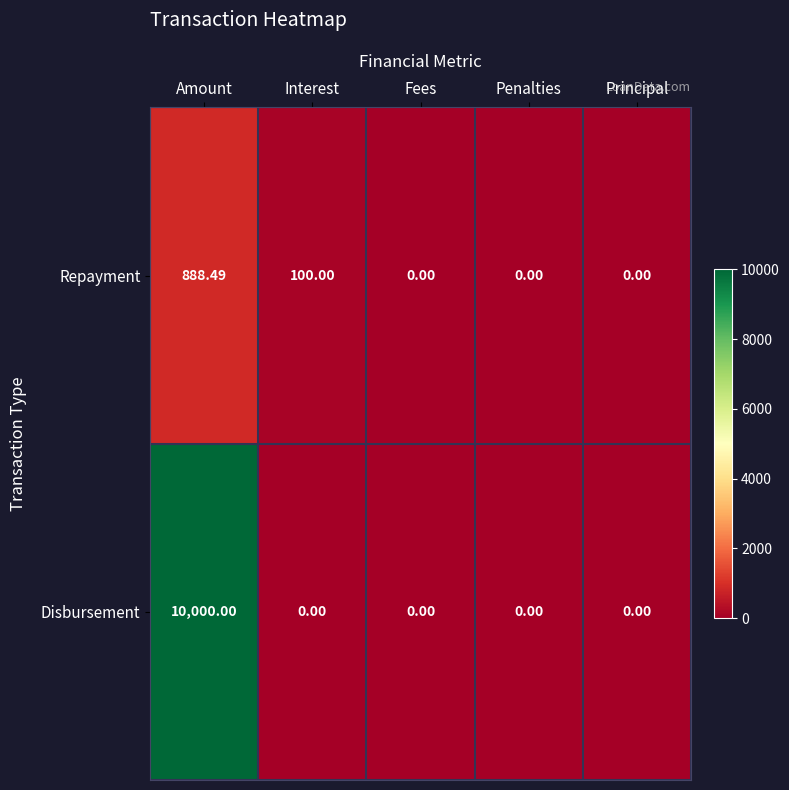

Which series has the largest total across all categories?

Disbursement